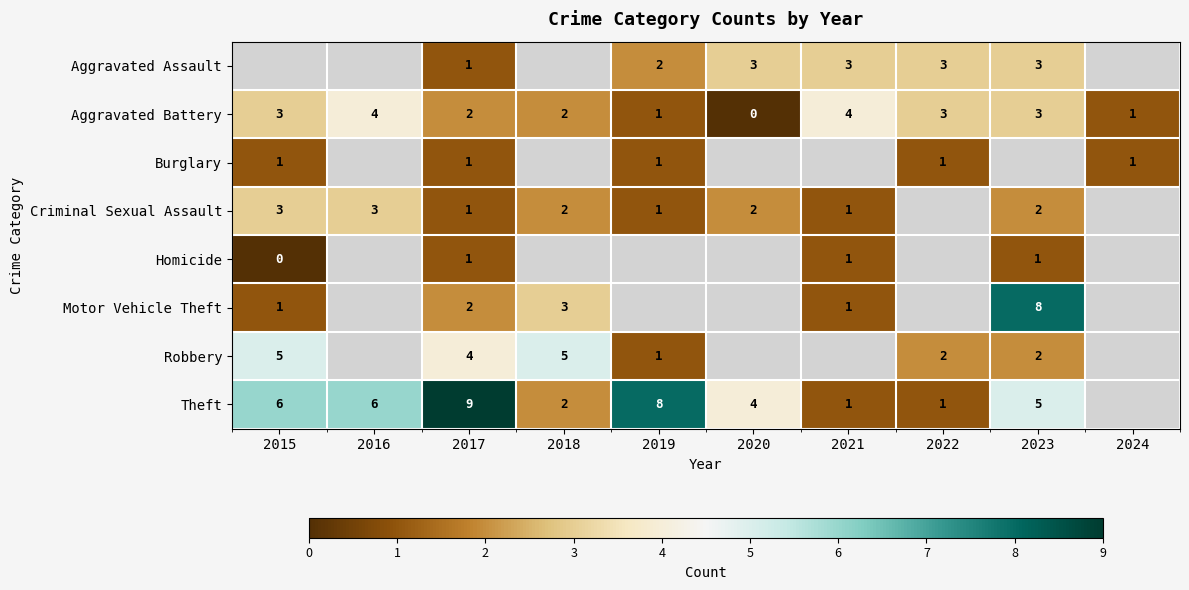

What is the sum of the Criminal Sexual Assault values at 2023 and 2017?

3